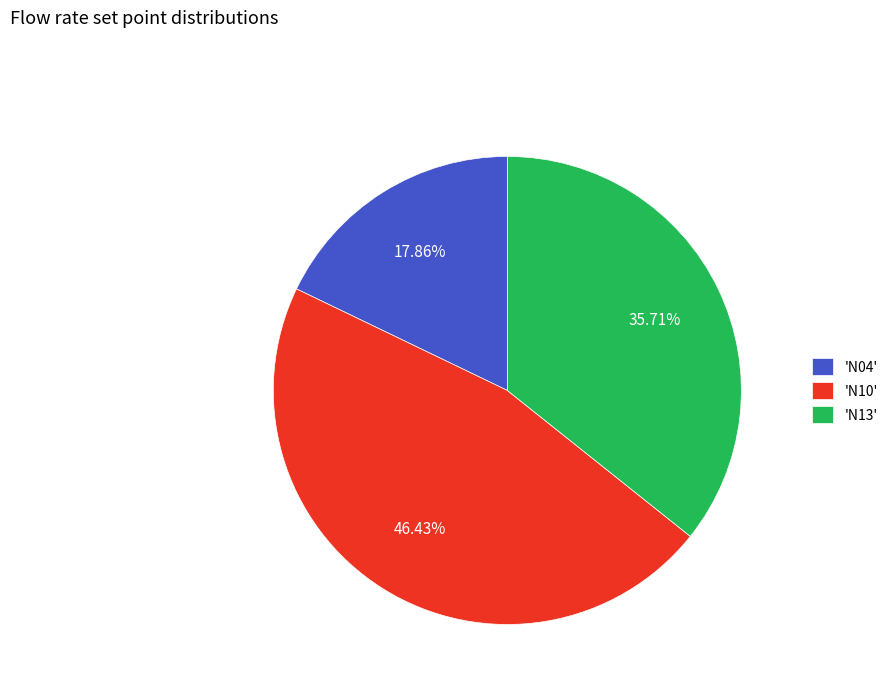

Is the sum of 'N04' and 'N13' greater than half?

Yes